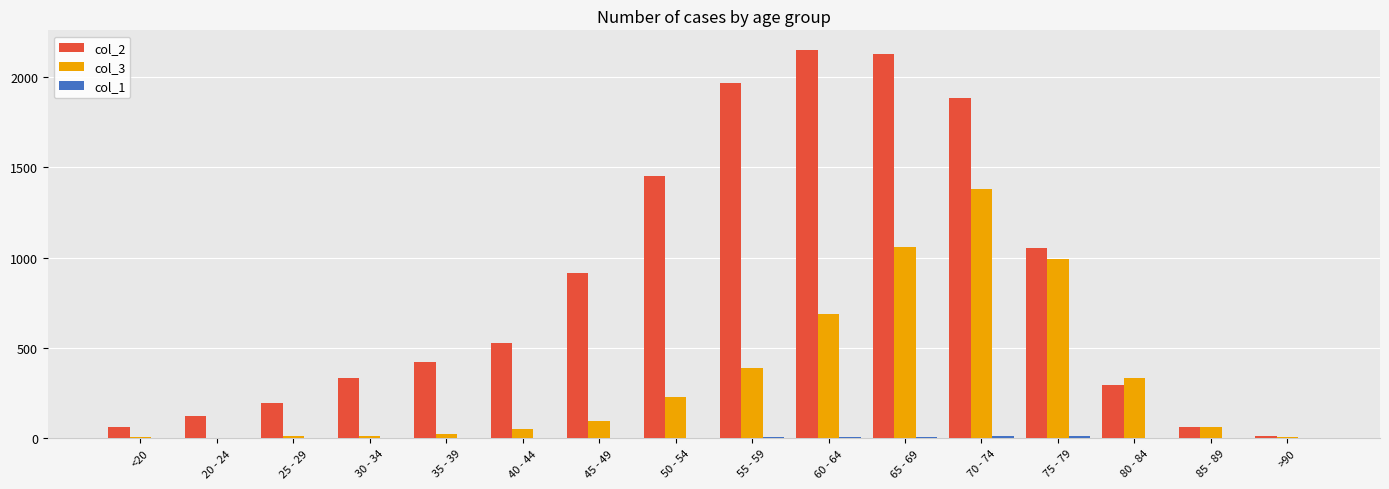

How many categories are shown in the chart?

16